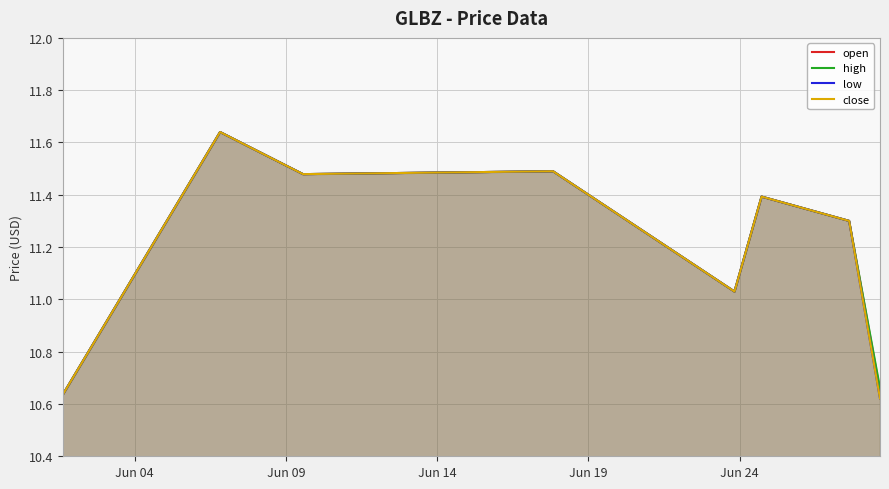

What is the difference between the second highest and minimum values in the close series?

0.9